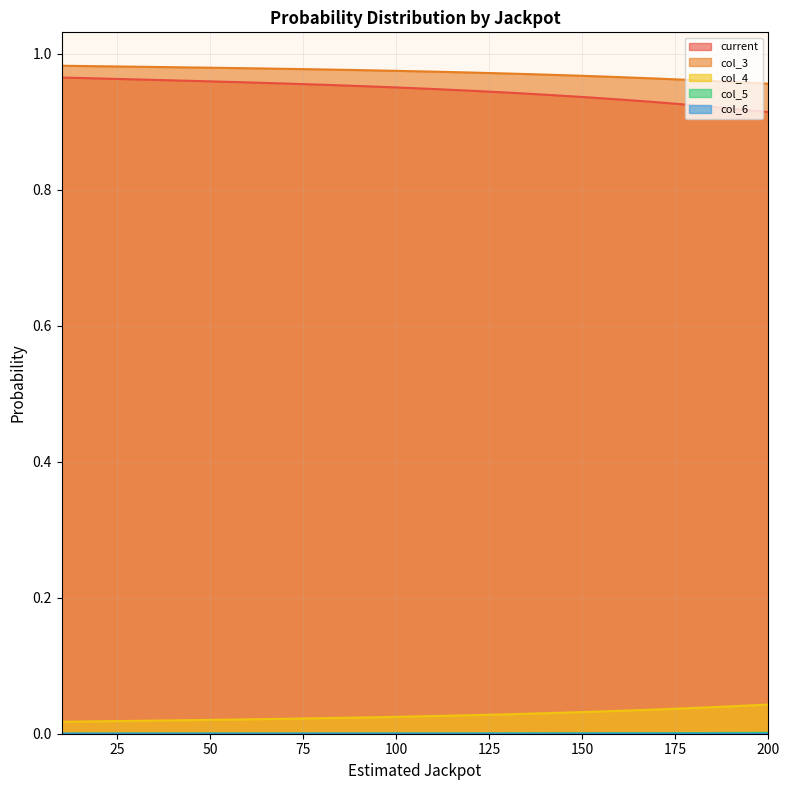

How many lines are shown in the chart?

5